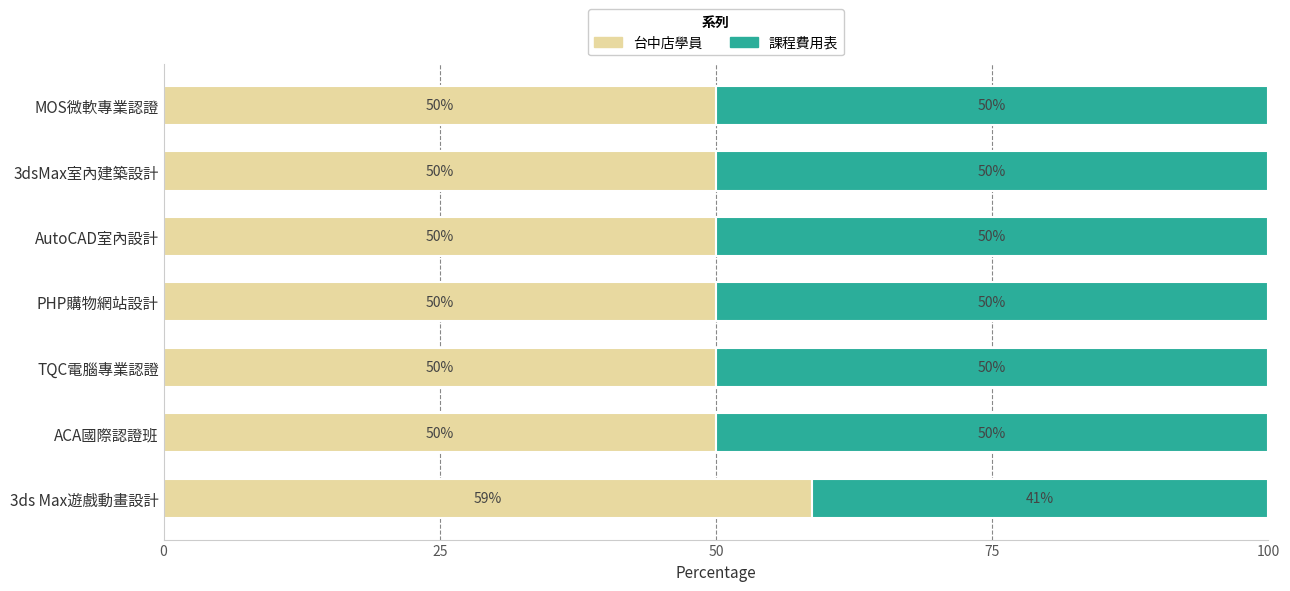

Is it true that 台中店學員 equals 50.0 at ACA國際認證班?

True